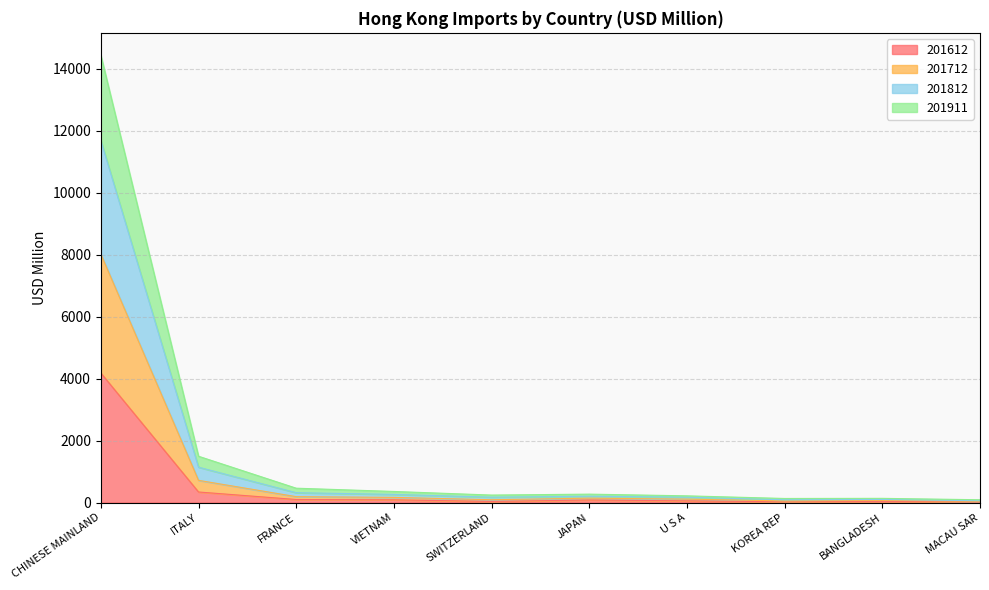

At which category does the chart reach its minimum across all series?

MACAU SAR